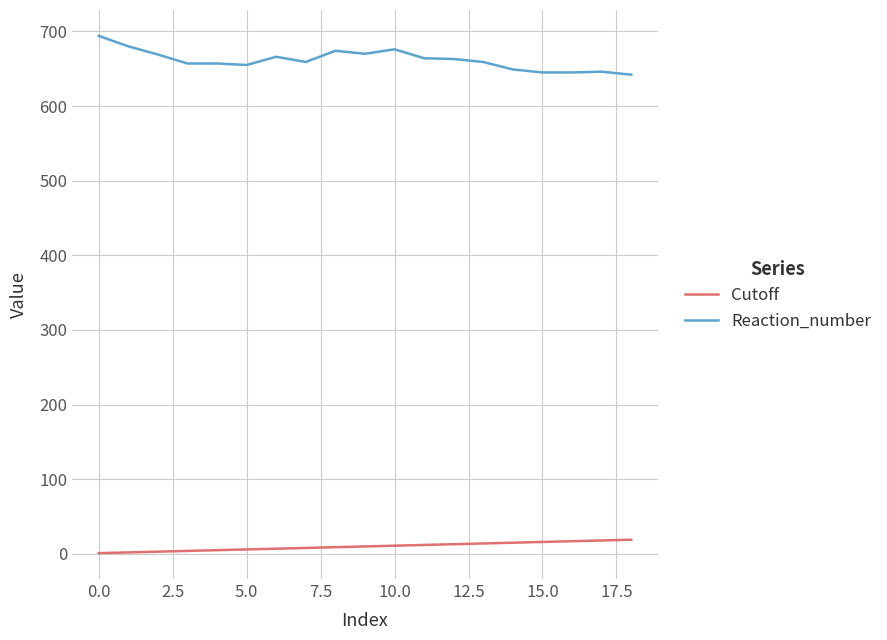

List the series in order of their overall mean, lowest first.

Cutoff, Reaction_number